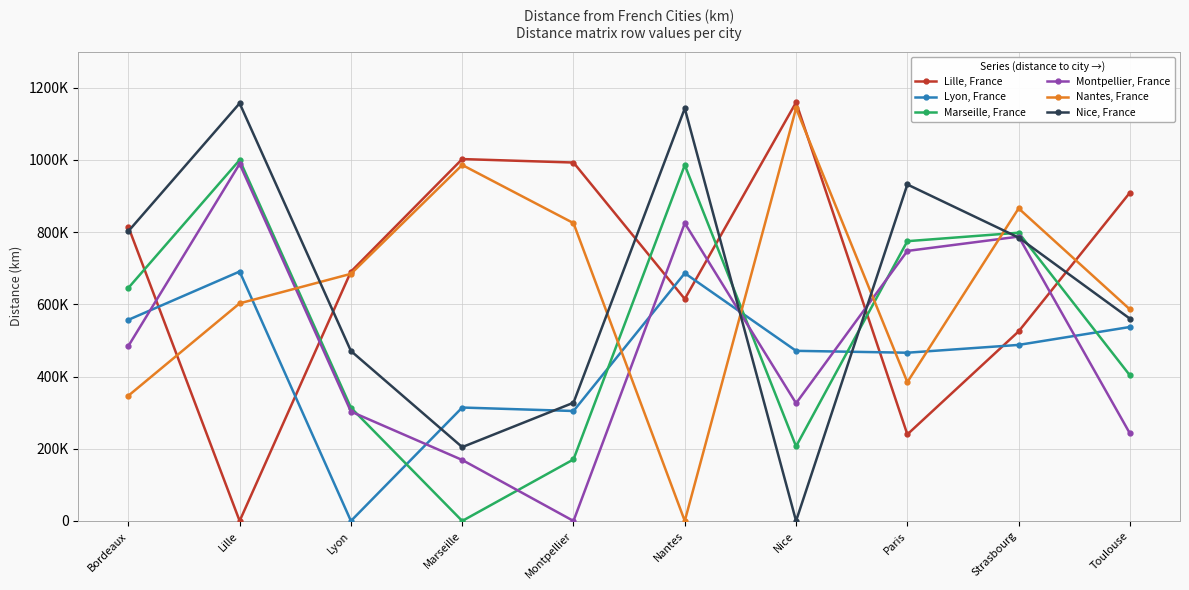

Where is Montpellier, France nearest to the value 494579?

Bordeaux